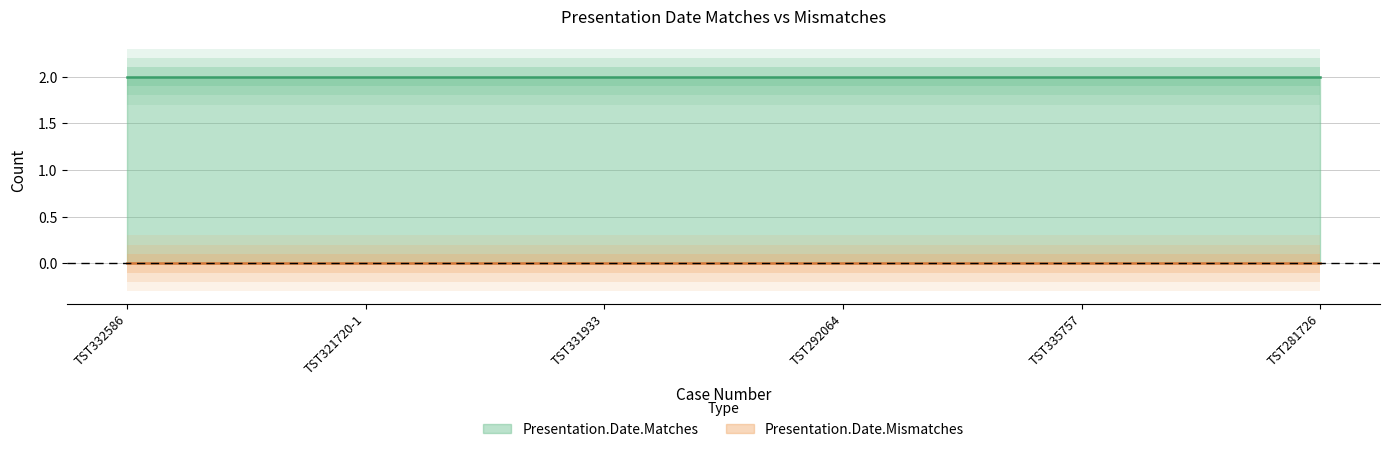

At which label does Presentation.Date.Matches reach its minimum?

TST332586